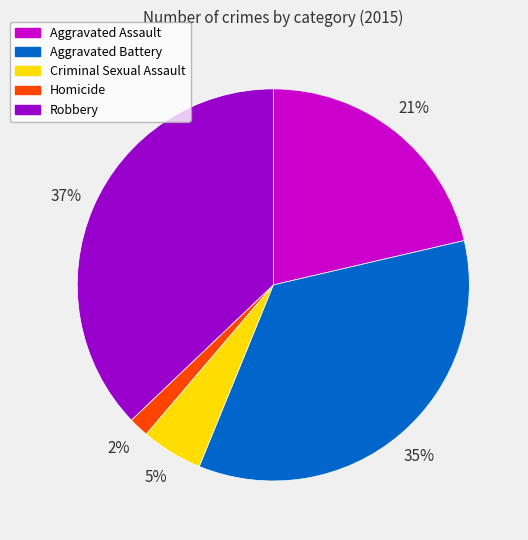

Rank the categories by value from lowest to highest.

Homicide, Criminal Sexual Assault, Aggravated Assault, Aggravated Battery, Robbery